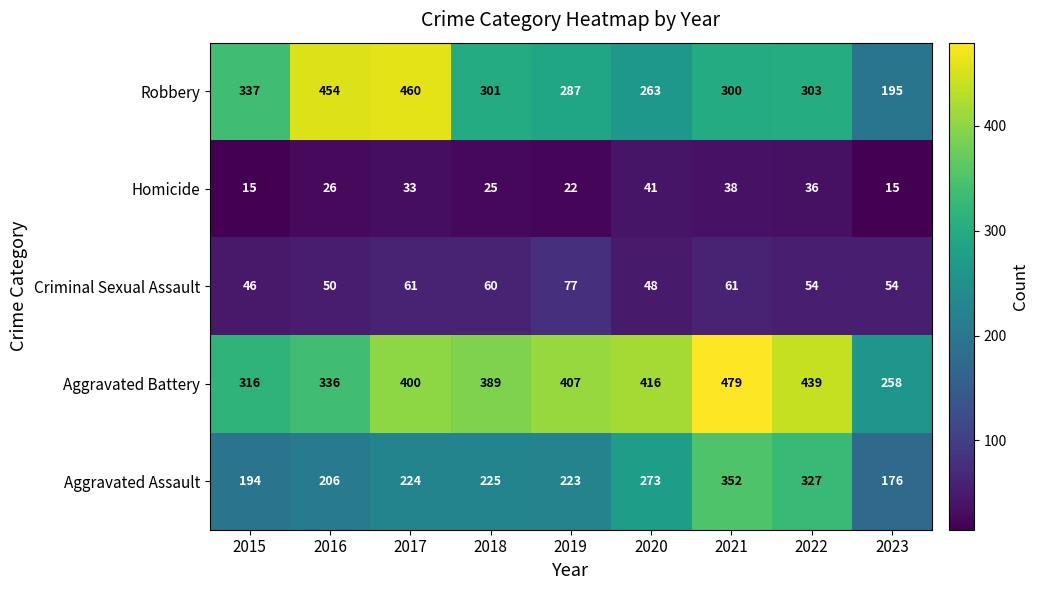

Count the number of data series in this chart.

5